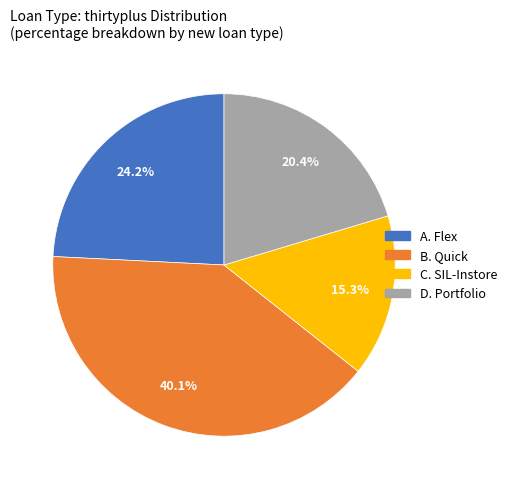

What percentage is the B. Quick slice, to the nearest percent?

40%